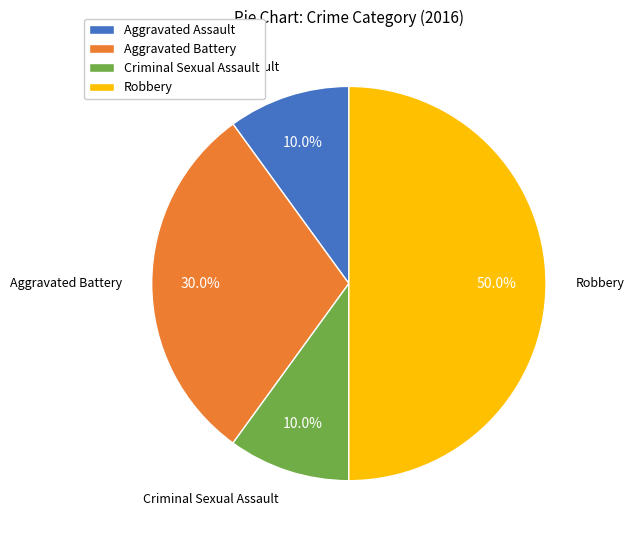

Is it true that Criminal Sexual Assault is 10% of the pie?

True